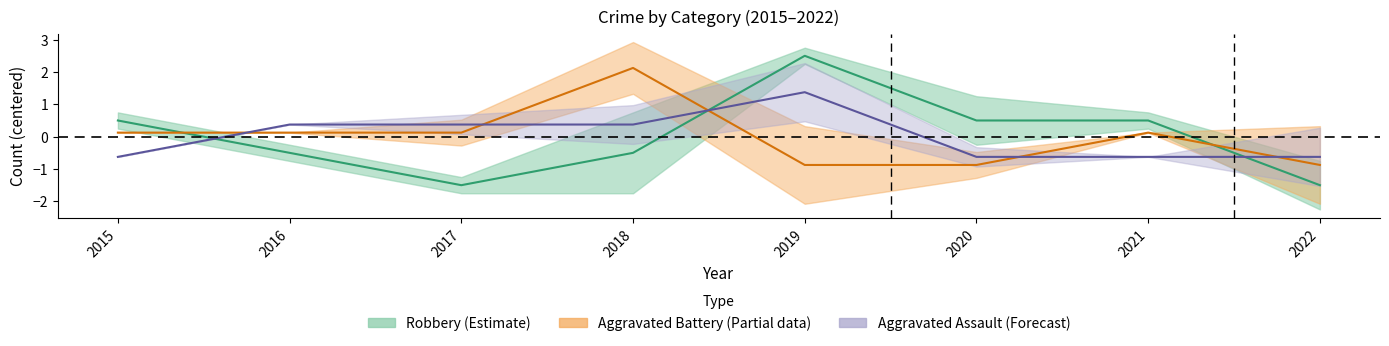

At which label is Aggravated Battery closest to 0?

2015